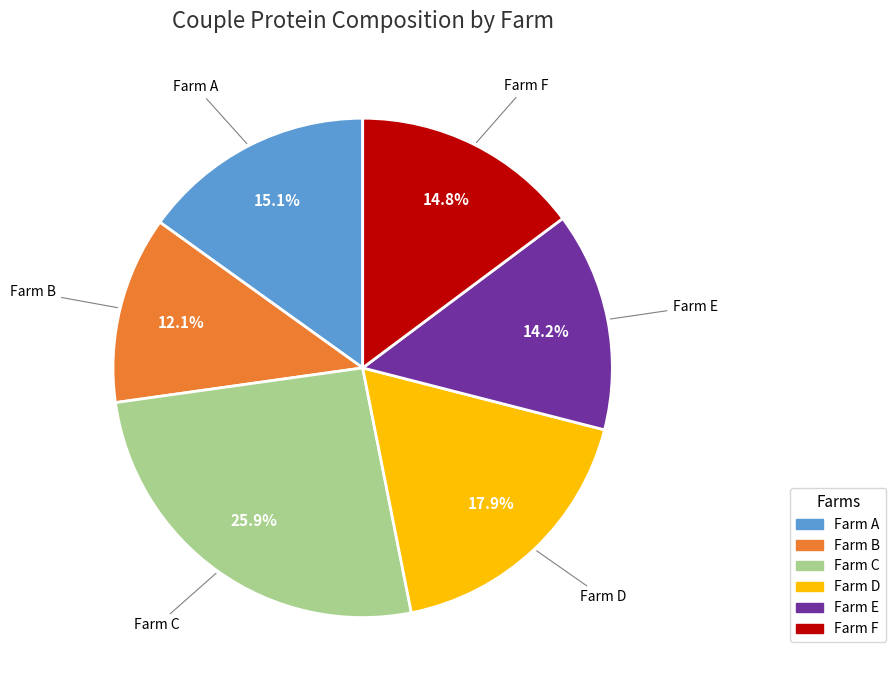

Which slice is the largest?

Farm C